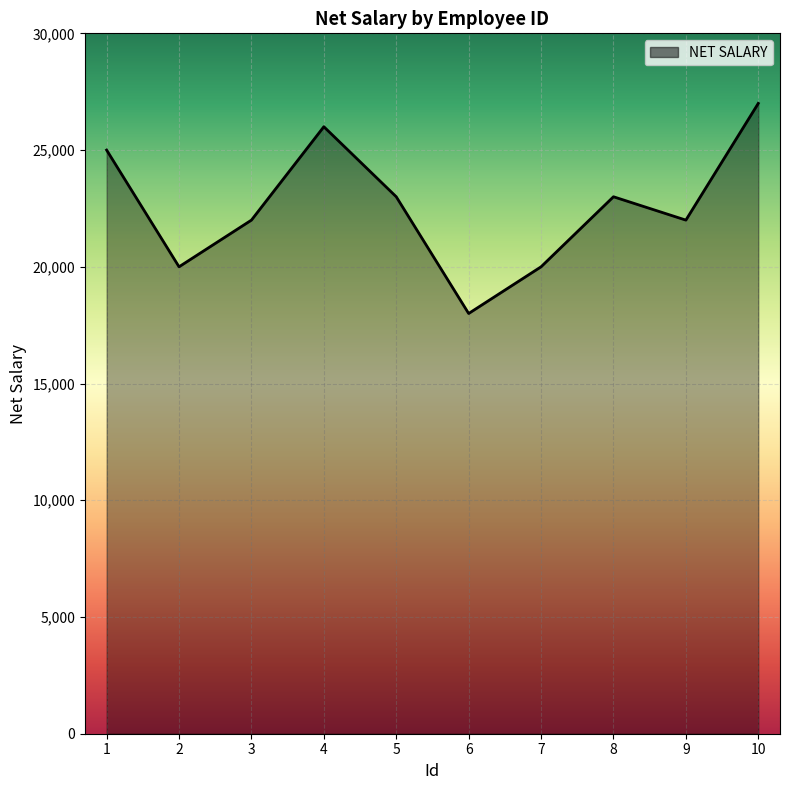

Reading left to right, extract all data points from this chart.

1=25000	2=20000	3=22000	4=26000	5=23000	6=18000	7=20000	8=23000	9=22000	10=27000